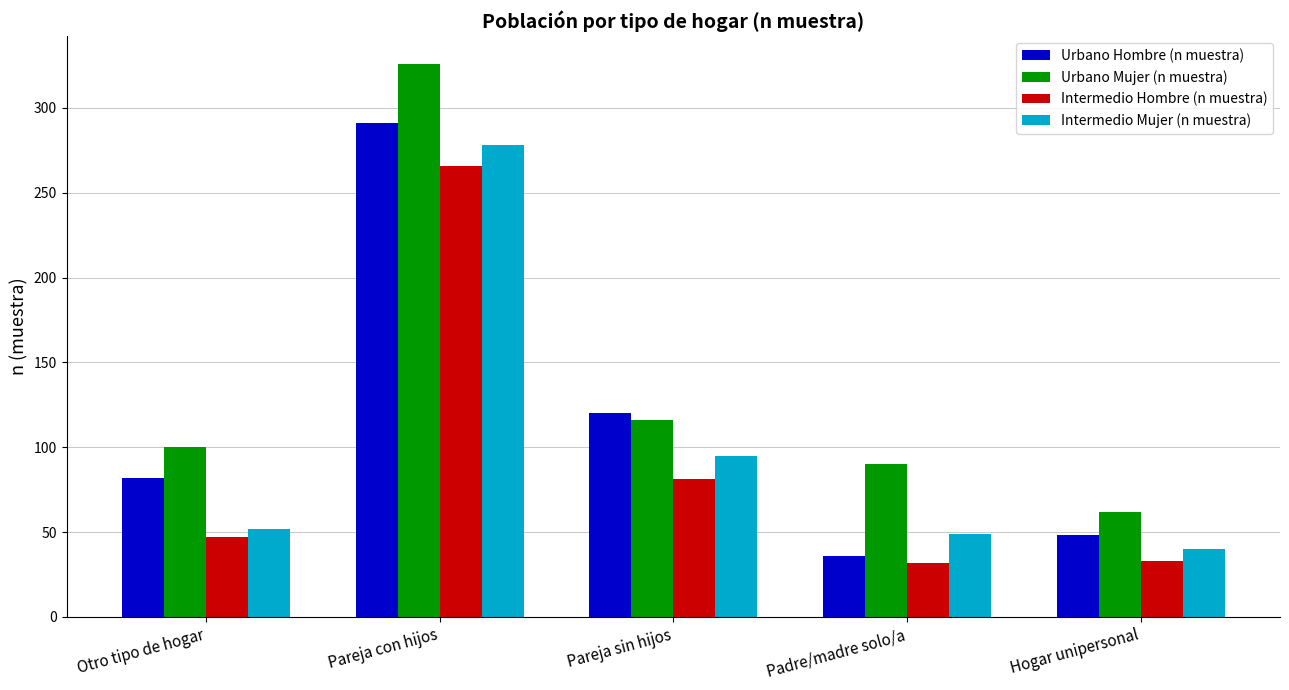

What is the difference between the highest and lowest values at Pareja con hijos?

60